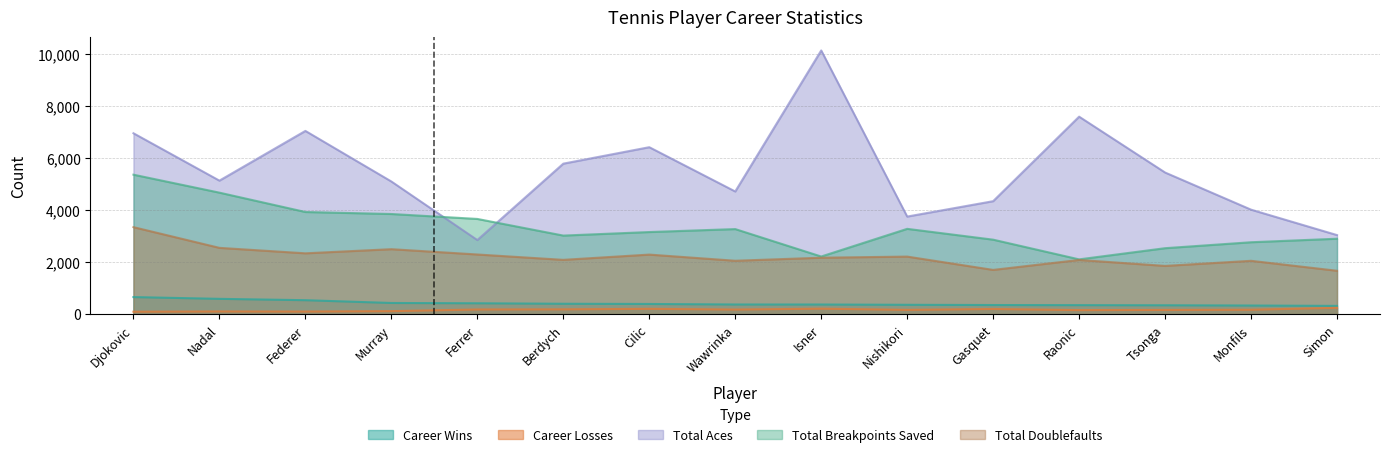

Is the value of total_aces at Ferrer greater than the value of career_losses at Murray?

Yes